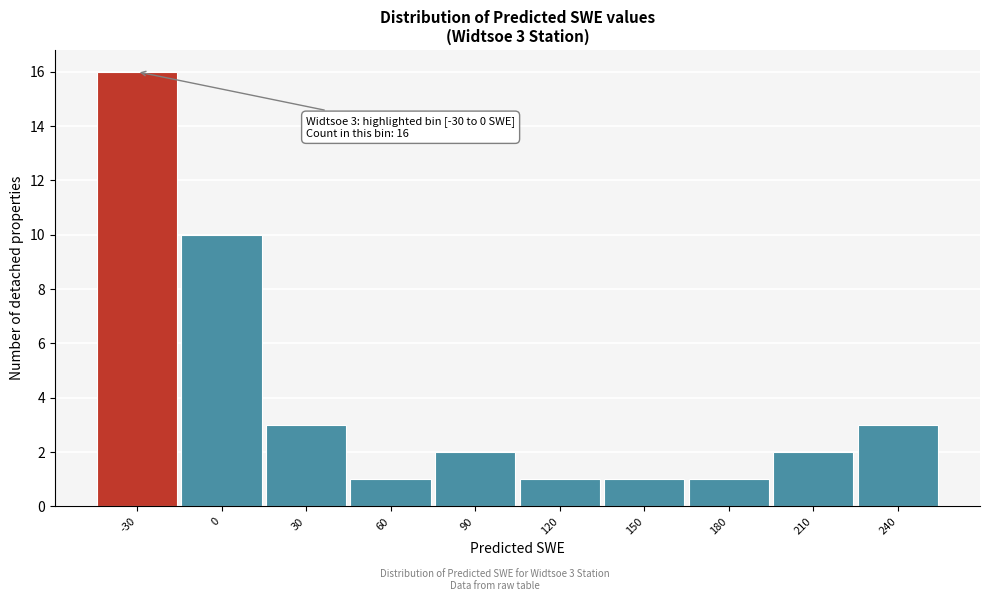

Reading left to right, transcribe all the data shown in this chart.

16	10	3	1	2	1	1	1	2	3